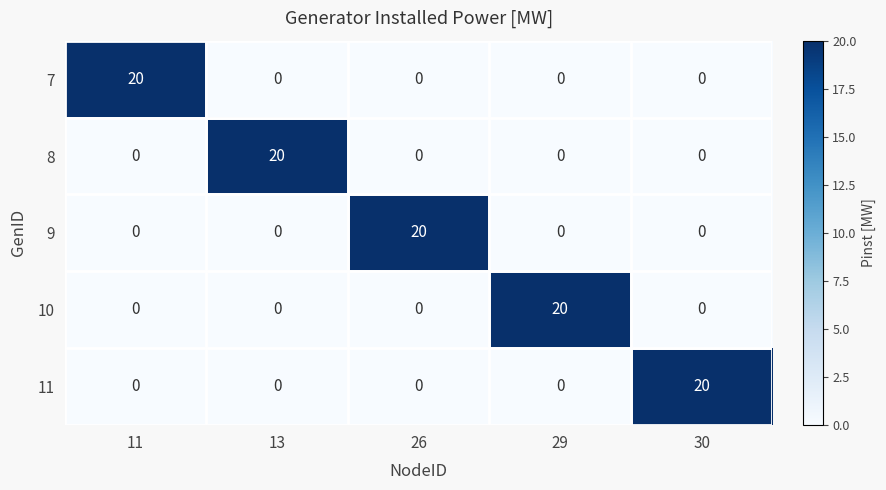

What is the highest value of the 8 series?

20